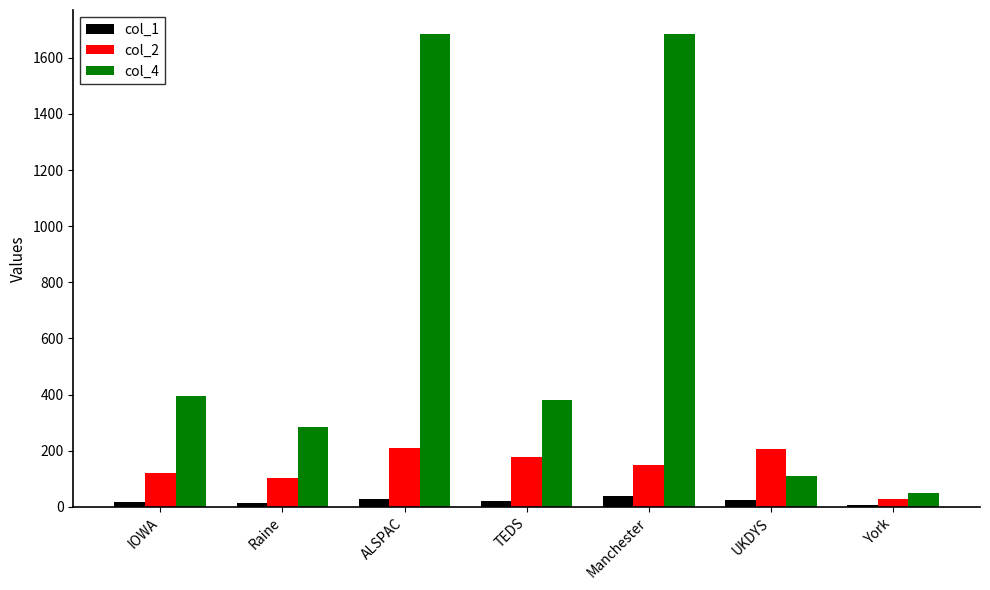

What is the difference between the col_1 values at Manchester and Raine?

22